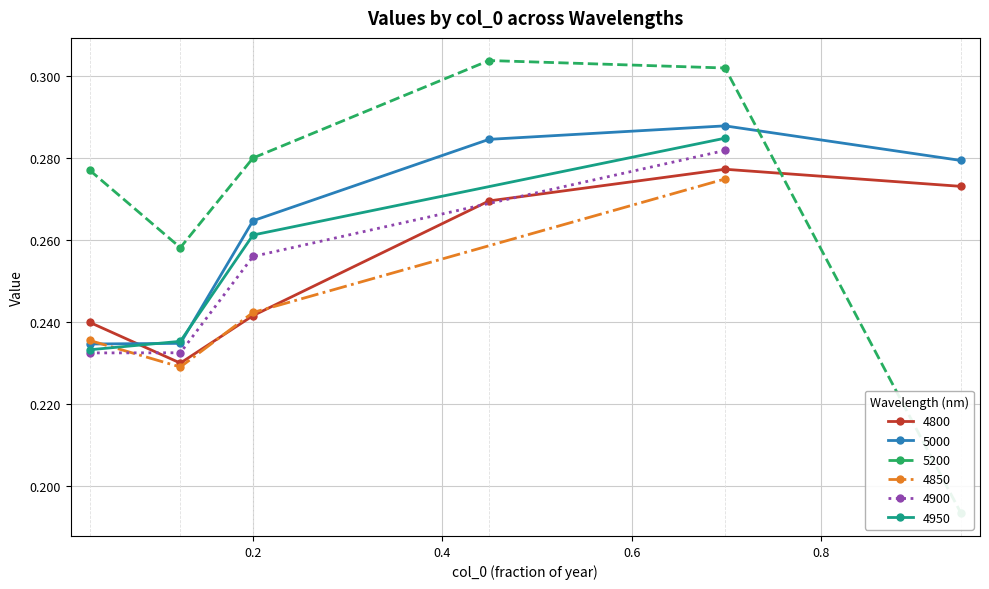

Which series has the widest spread of values?

5200